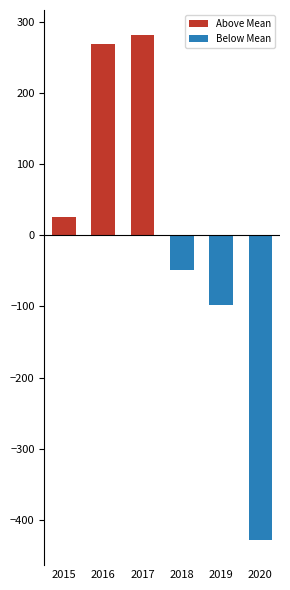

At which label does Below Mean reach its minimum?

2020